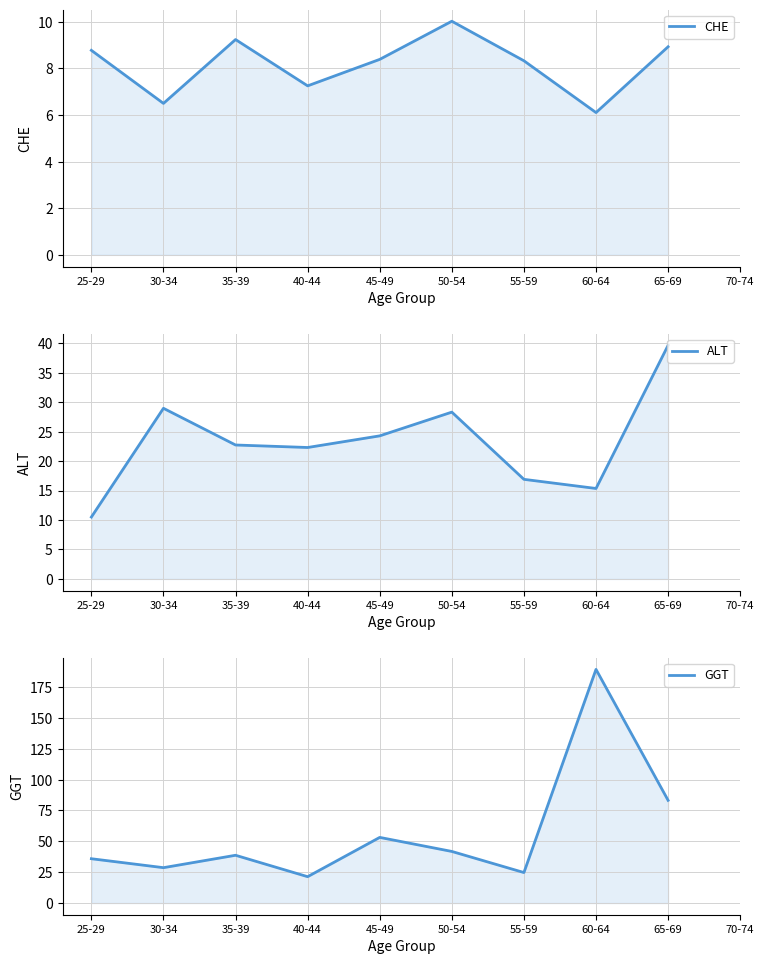

Between which two adjacent categories do ALT and GGT first intersect?

25-29 and 30-34